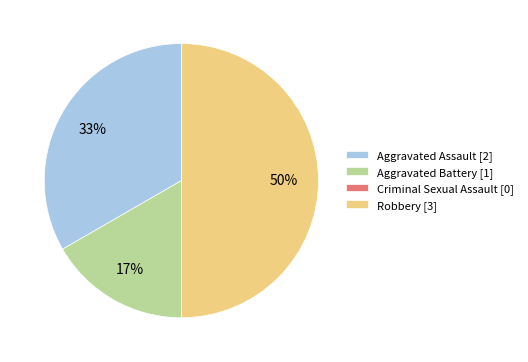

Between Robbery [3] and Aggravated Battery [1], which is larger?

Robbery [3]